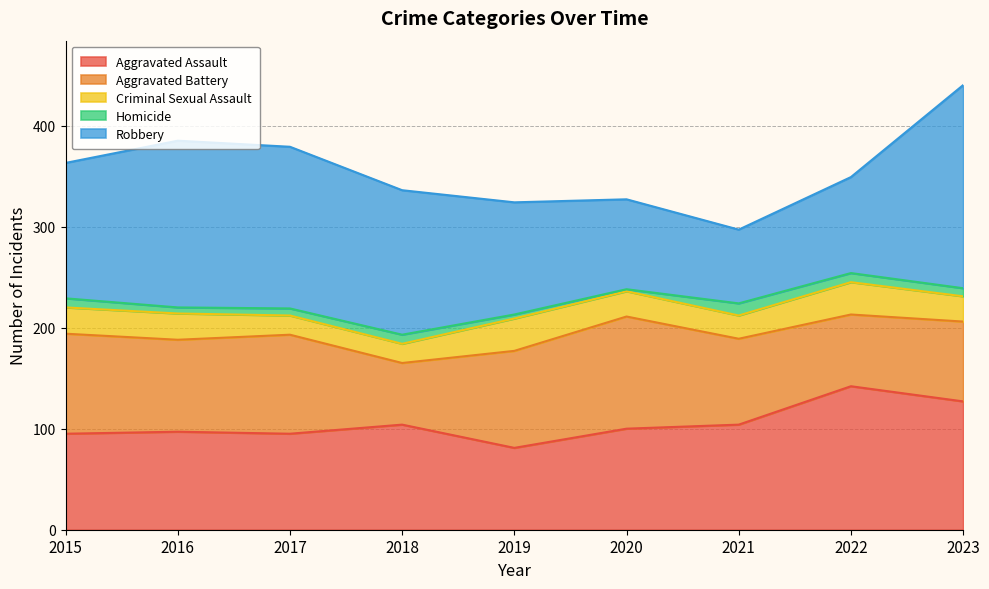

What is the average value of the Aggravated Battery series?

88